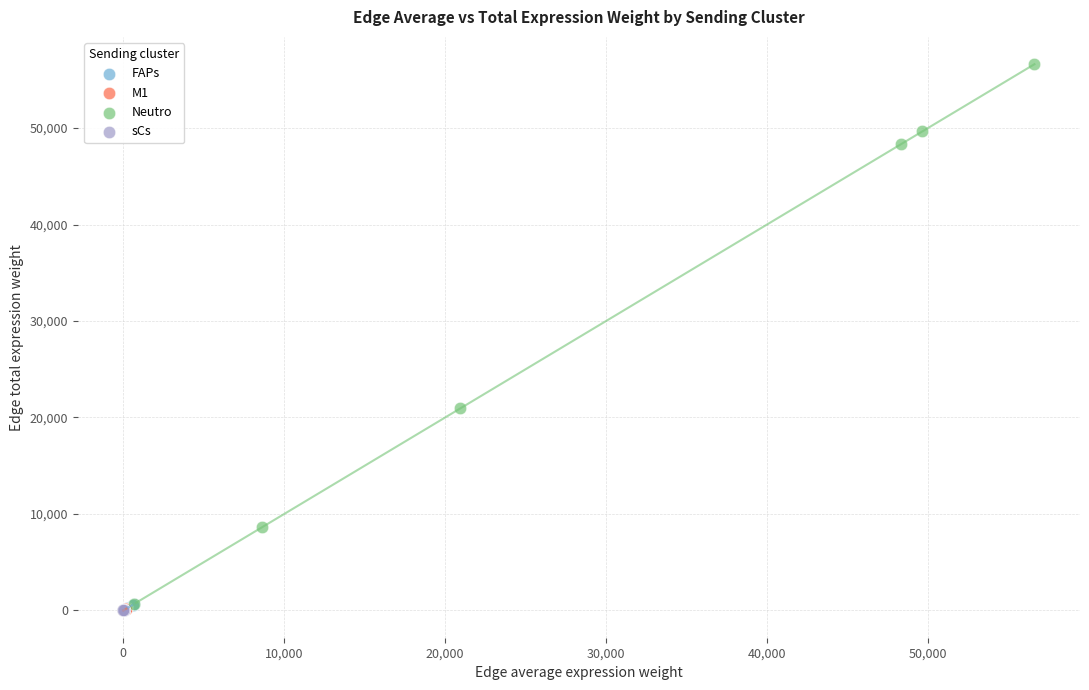

Which series has the largest Y range (max minus min)?

Neutro